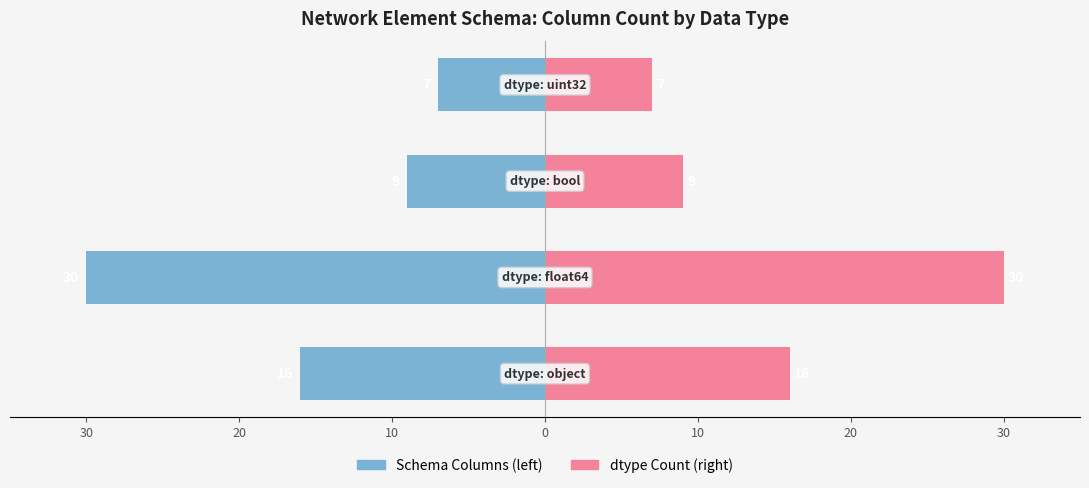

List the series in order of their overall mean, highest first.

dtype Count, Schema Columns